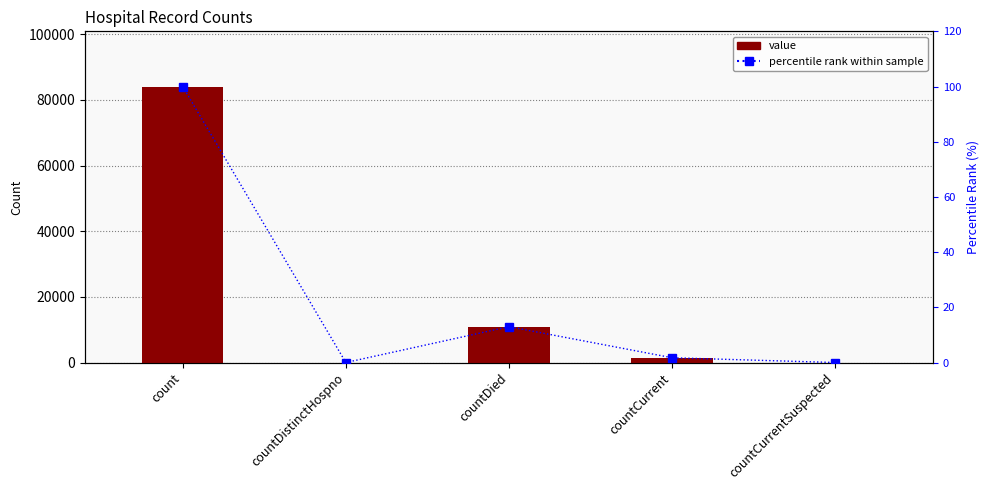

List the series in order of their overall mean, highest first.

value, percentile rank within sample